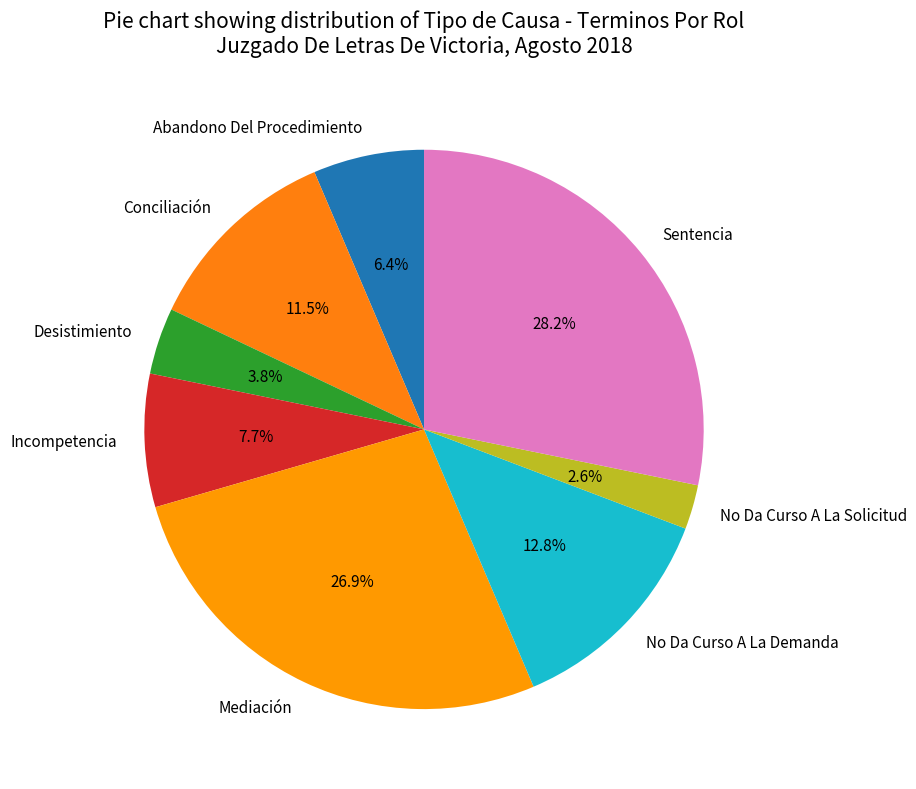

Rank the categories by value from highest to lowest.

Sentencia, Mediación, No Da Curso A La Demanda, Conciliación, Incompetencia, Abandono Del Procedimiento, Desistimiento, No Da Curso A La Solicitud